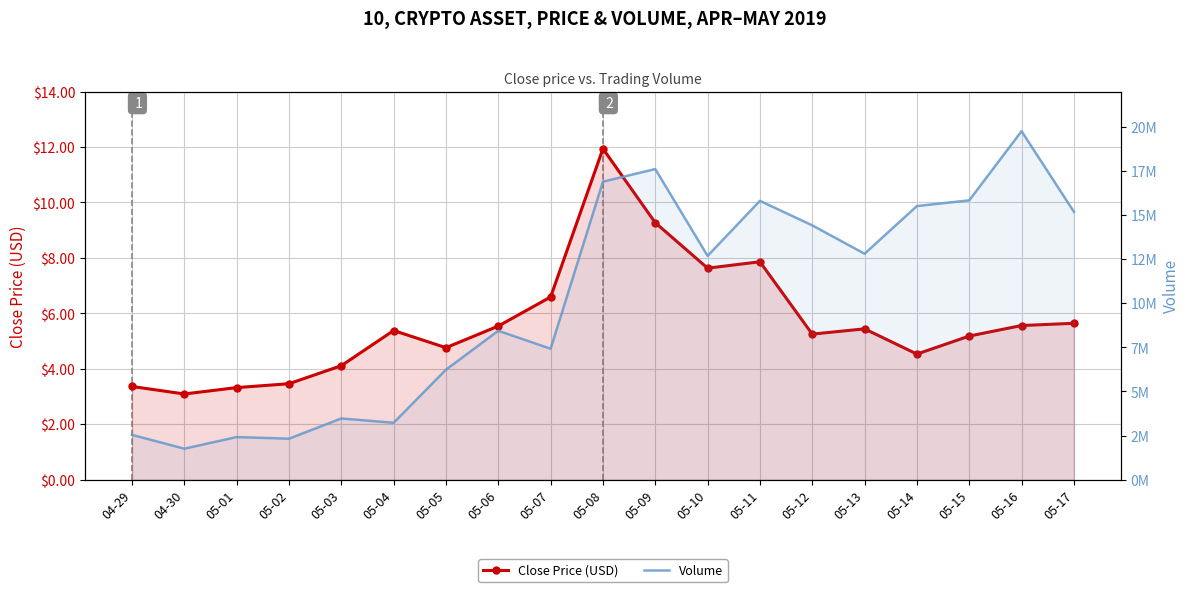

At which category does the chart reach its peak across all series?

05-16